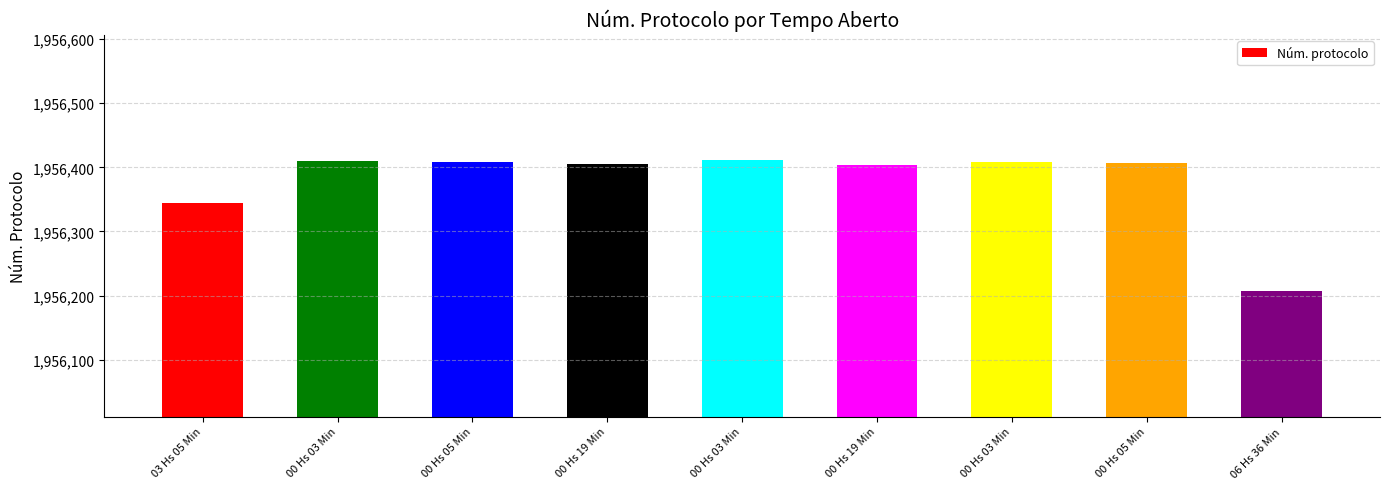

Which has a higher value, 00 Hs 19 Min or 00 Hs 05 Min?

00 Hs 05 Min